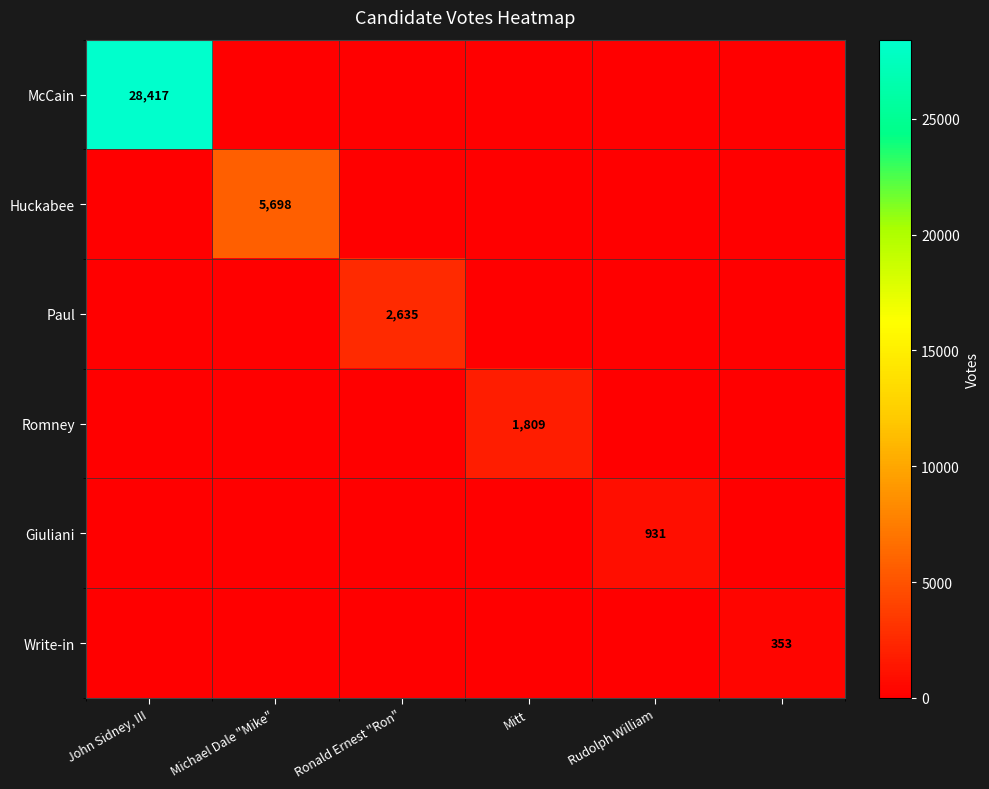

The value of Romney at Mitt is 1809. True or false?

True